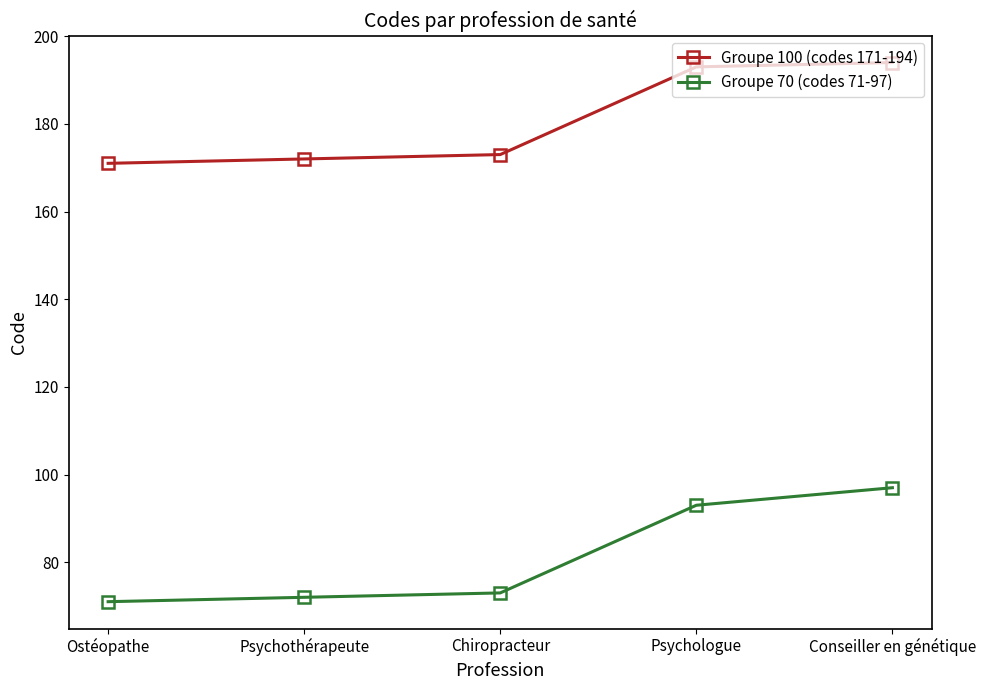

What is the spread (max minus min) of values at Chiropracteur?

100